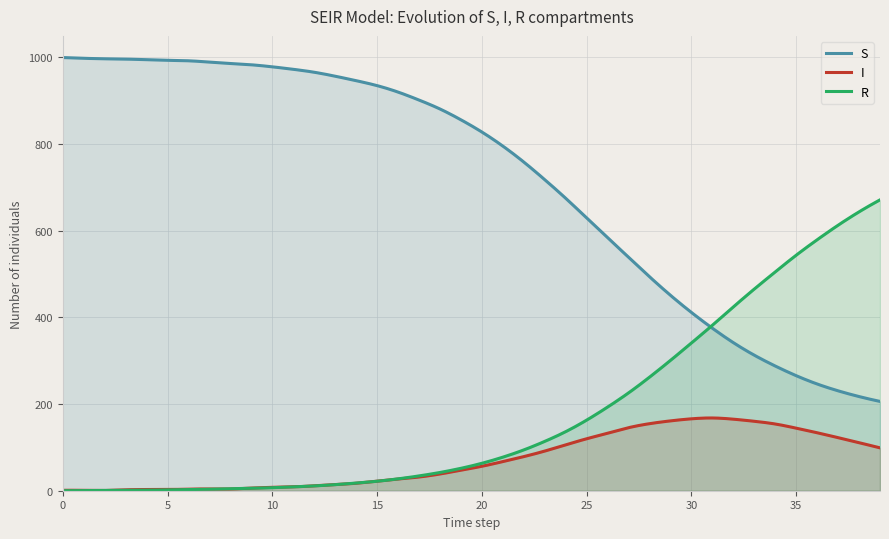

What value does the I series have at 17?

31.6